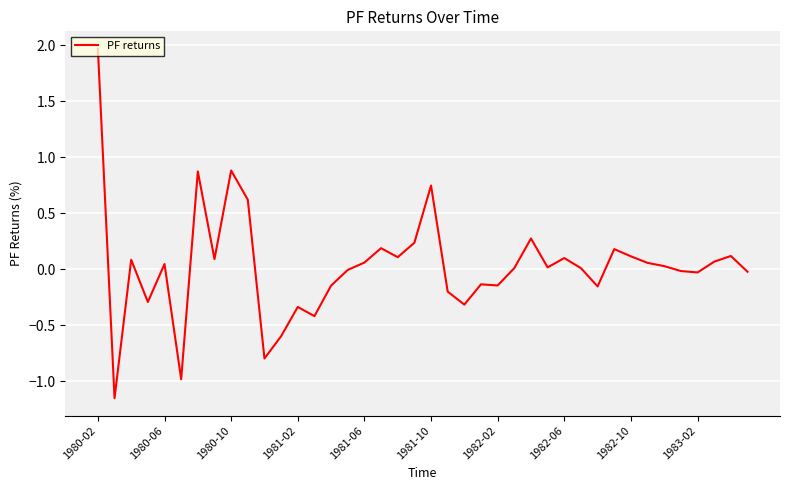

What is the maximum value shown in the chart?

2.0